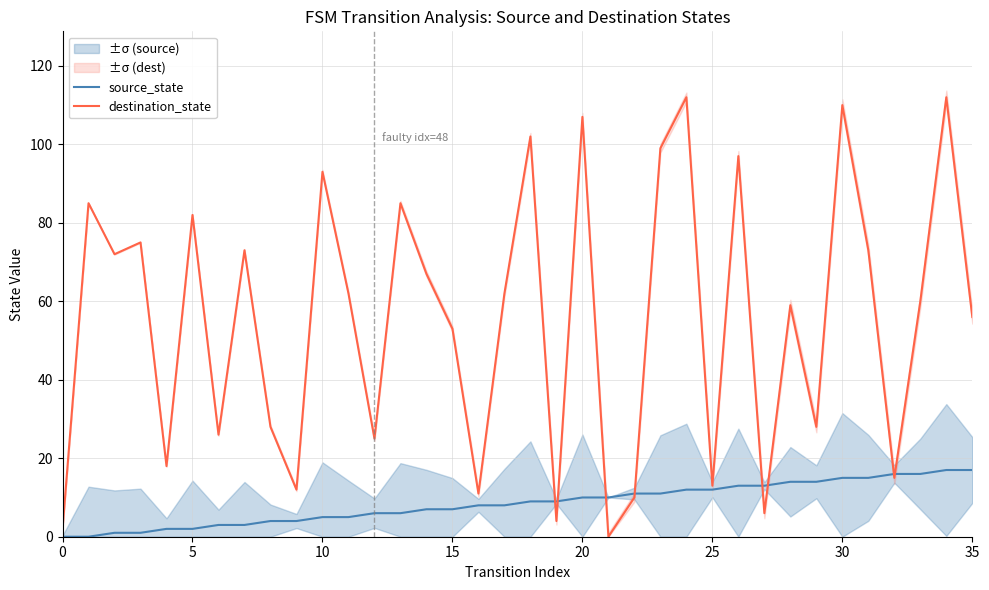

At which category is the sum across all series the highest?

34